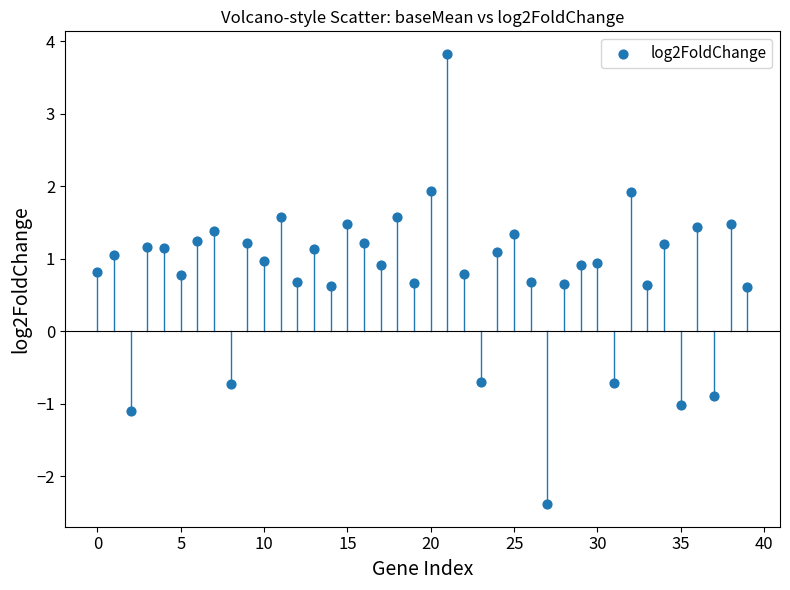

What is the range of Y values (max minus min)?

6.2